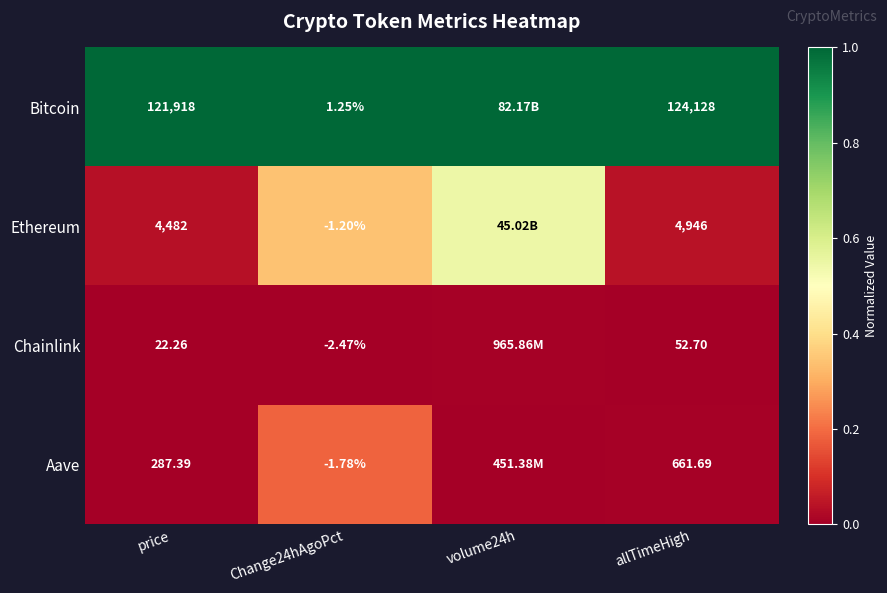

Between Change24hAgoPct and allTimeHigh, which series saw the biggest shift?

Bitcoin